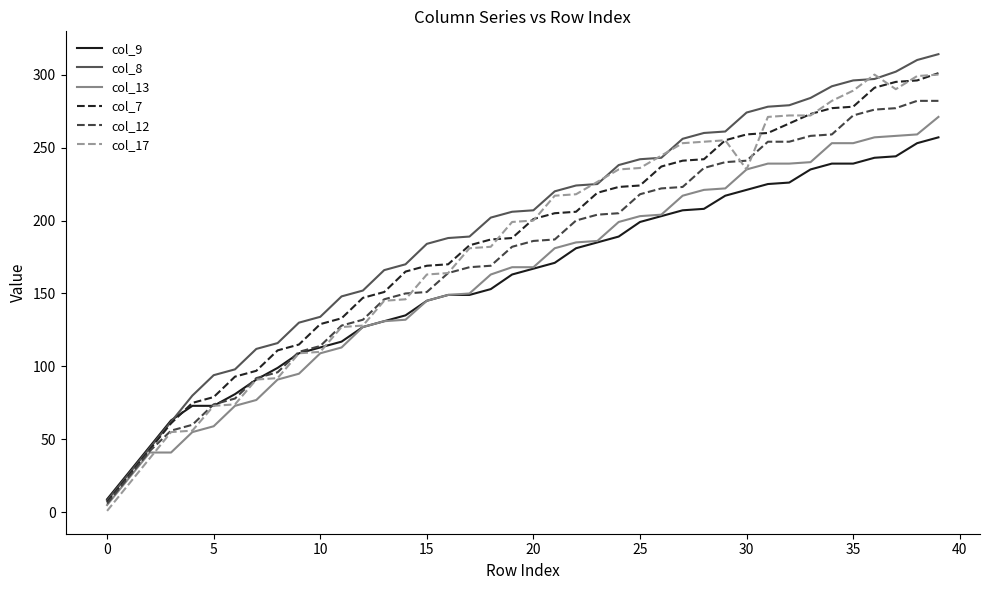

Which series has the largest total across all categories?

col_8